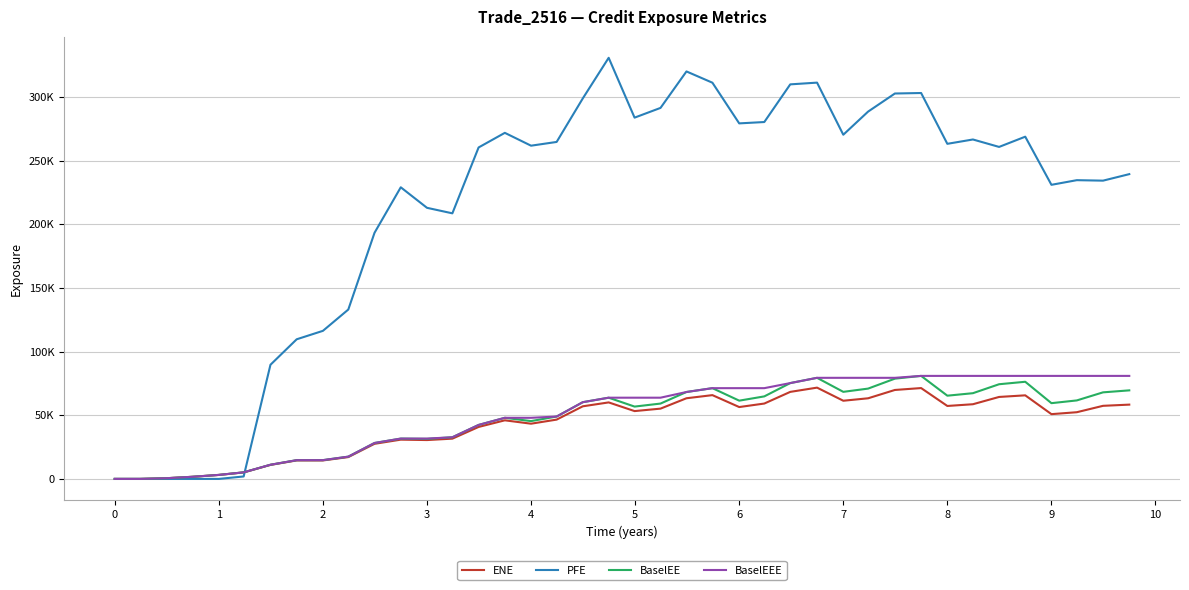

What are all the series names shown in the legend?

ENE, PFE, BaselEE, BaselEEE